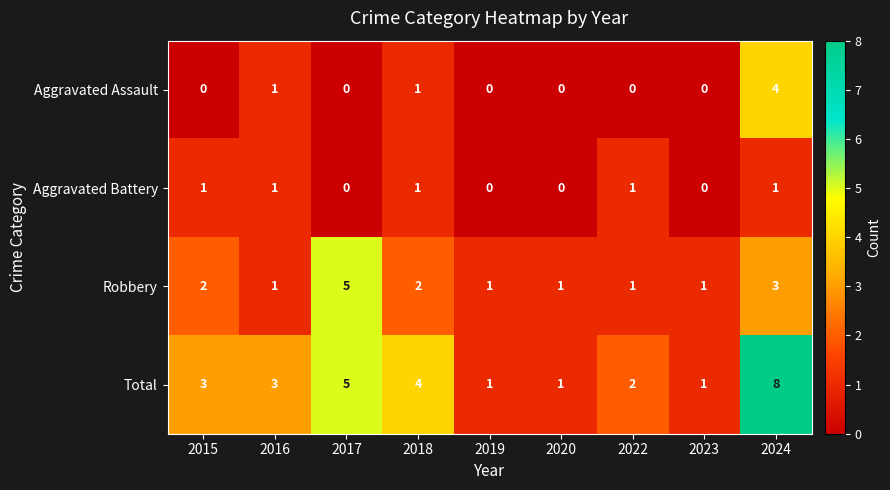

Rank the series by their maximum value, from lowest to highest.

Aggravated Battery, Aggravated Assault, Robbery, Total